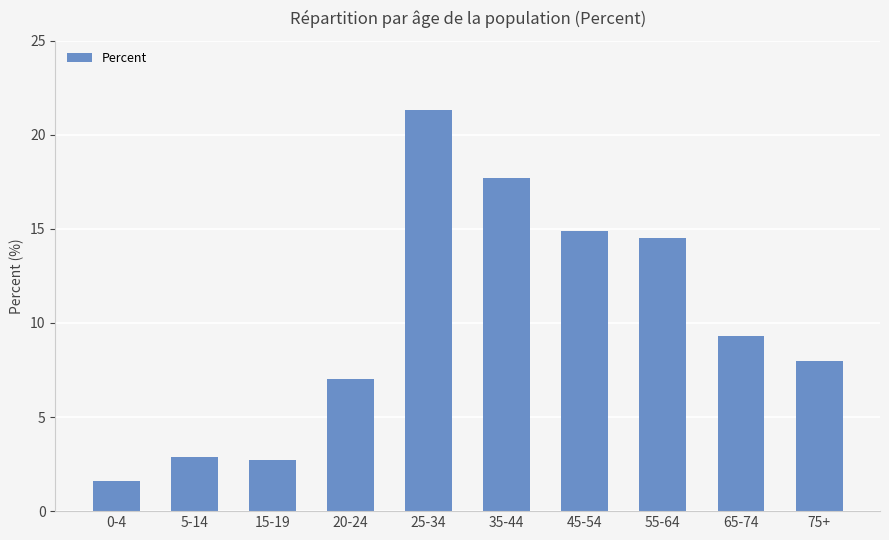

What is the smallest value displayed?

1.6